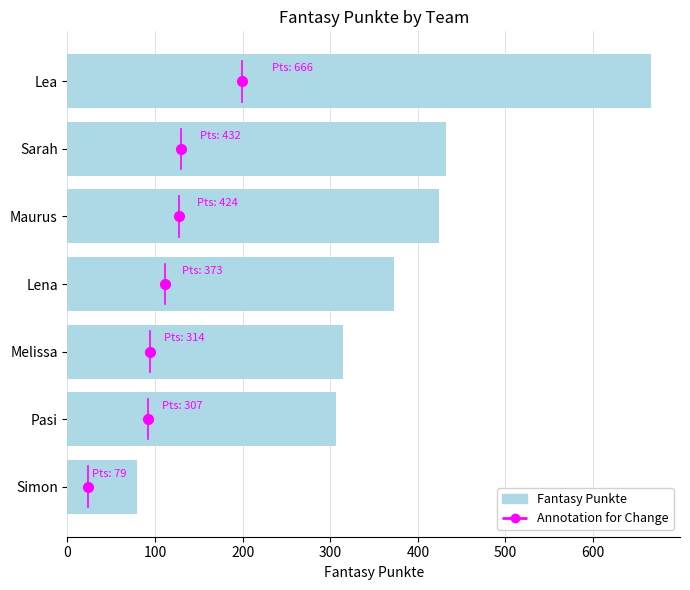

What is the greatest value displayed?

666